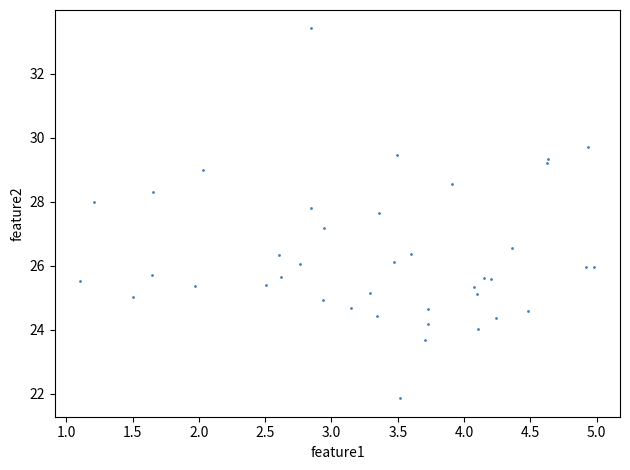

What is the range of X values (max minus min)?

3.9